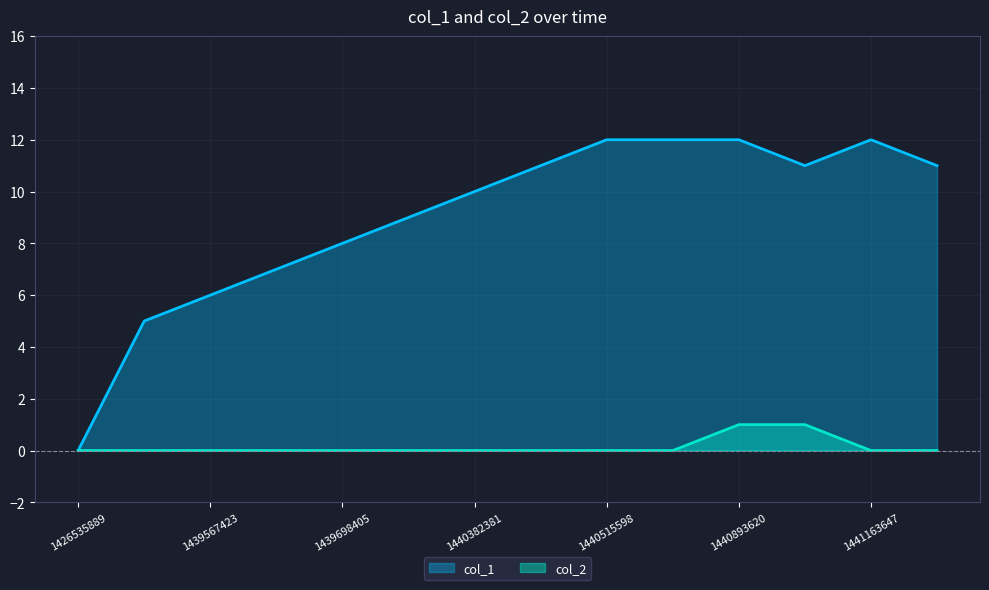

What is the difference between the col_2 values at 1440004419 and 1440893620?

1